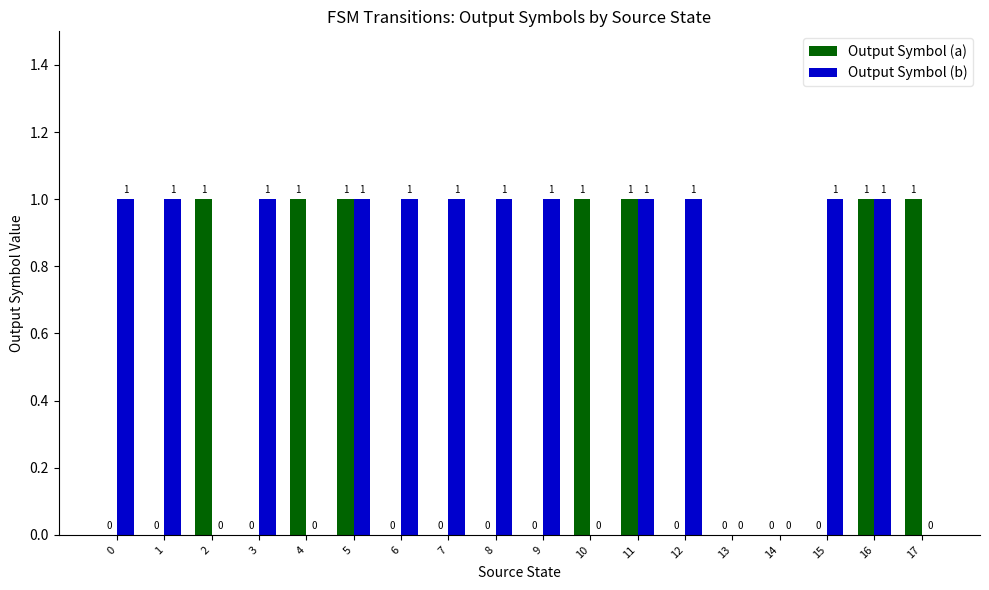

What is the sum of the Output Symbol (a) values at 10 and 14?

1